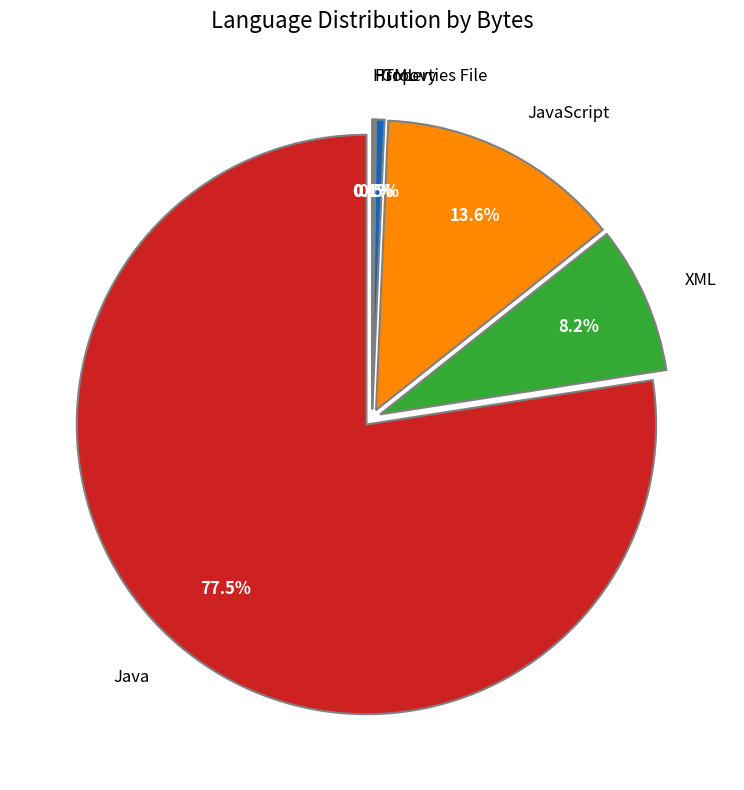

How many segments does this pie chart have?

6